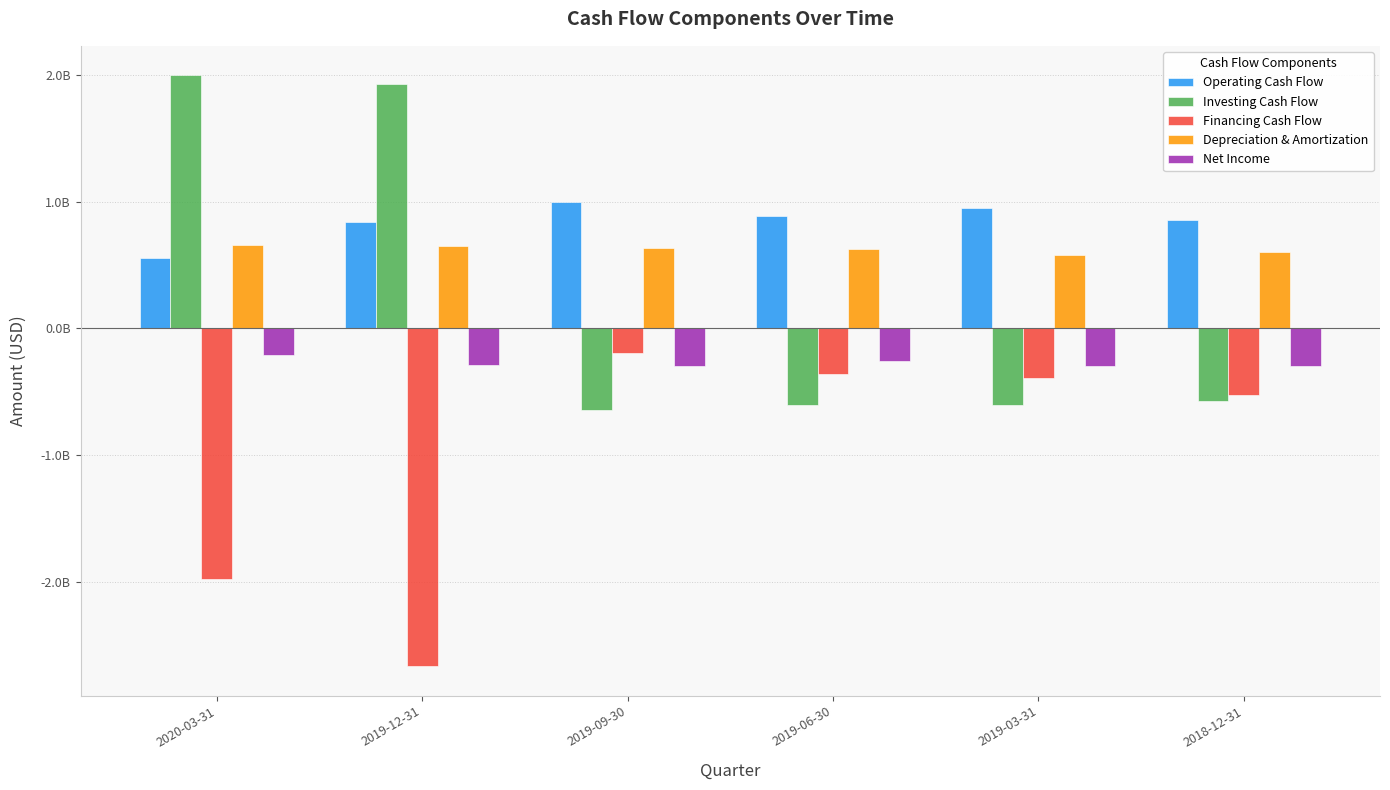

What is the value of the Net Income bar at the 2nd from the left?

-284000000